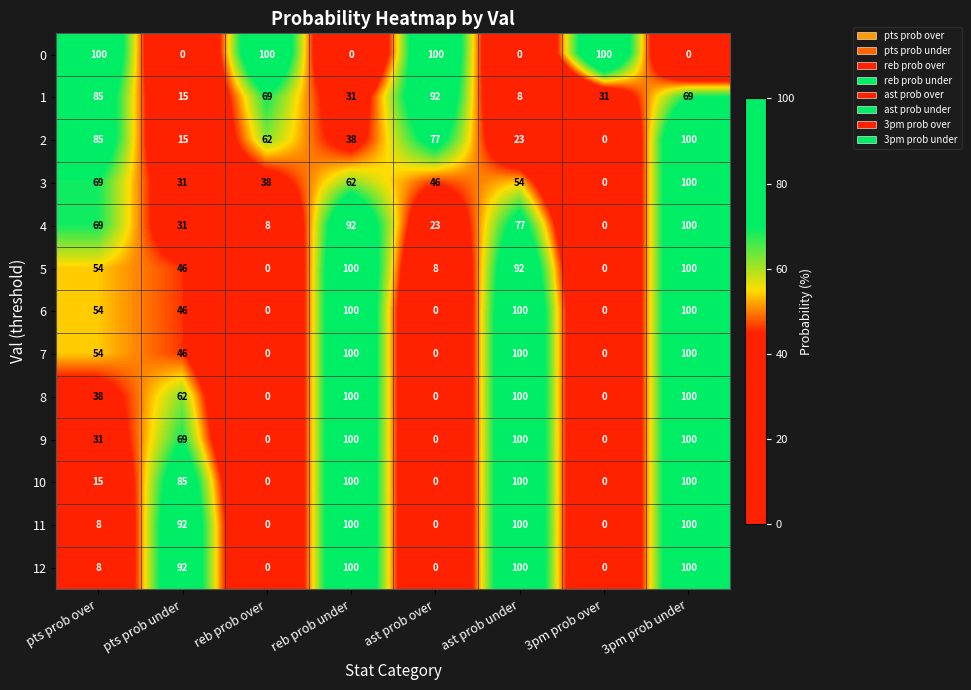

How many values in 11 are above zero?

5